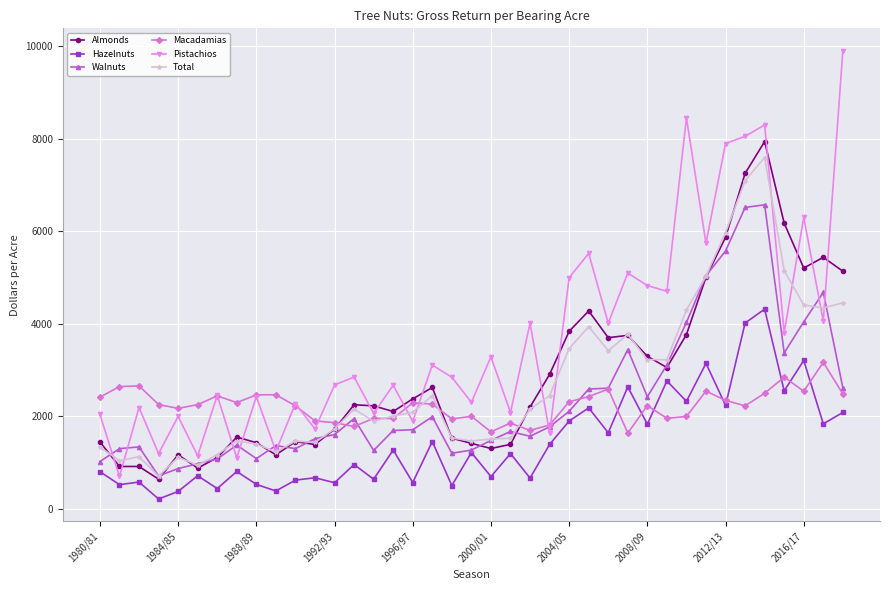

What is the value of the Hazelnuts point at the 38th from the left?

1840.0